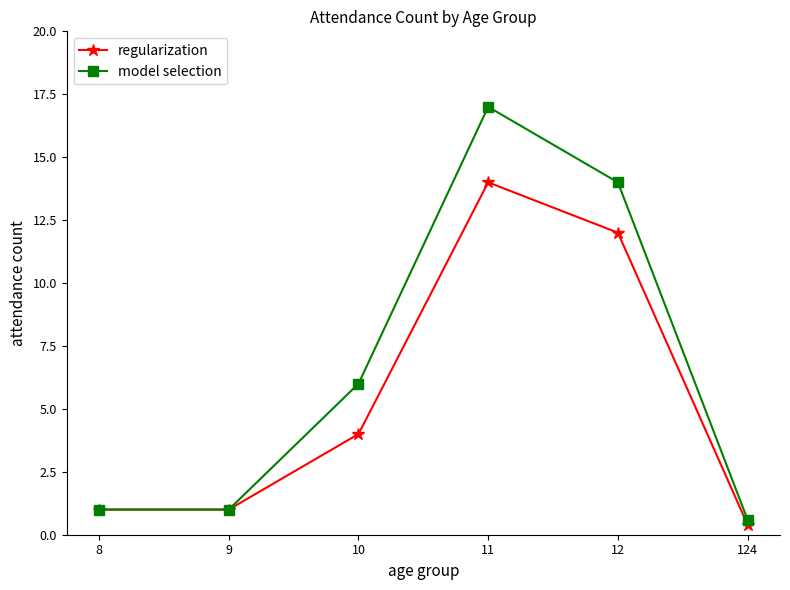

Does the chart display data point markers on the line(s)?

Yes